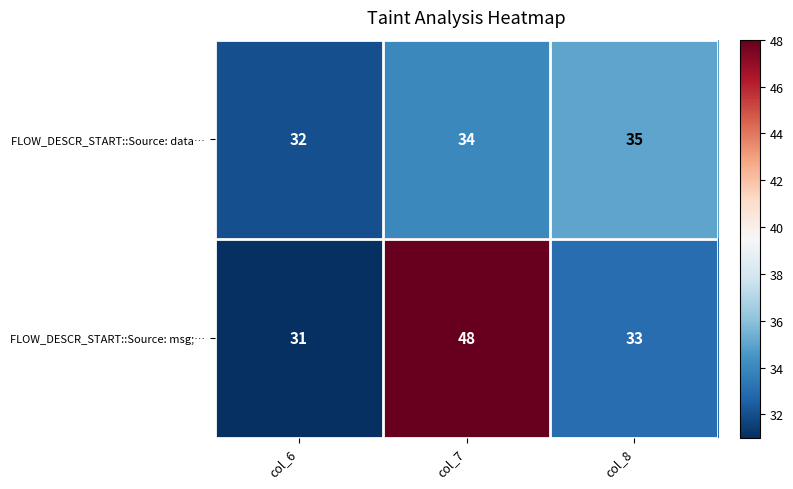

How many categories are shown in the chart?

3